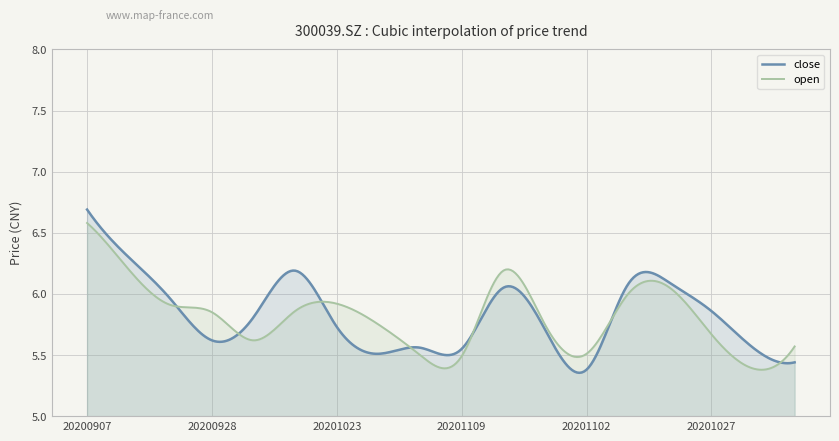

How many series are shown in this chart?

2